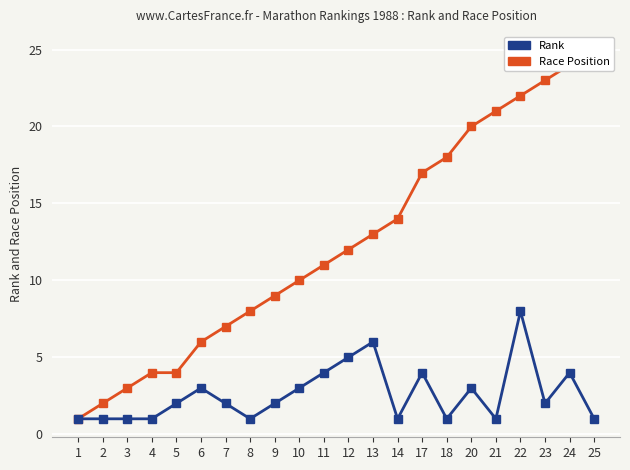

What are all the series names shown in the legend?

Rank, Race Position